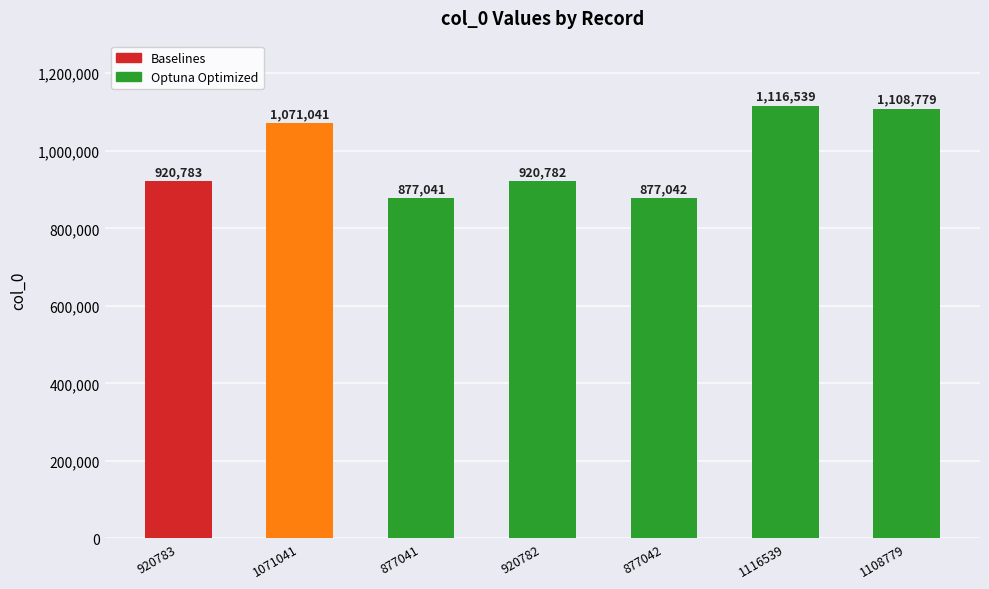

Reading left to right, transcribe all the data shown in this chart.

920783	1071041	877041	920782	877042	1116539	1108779